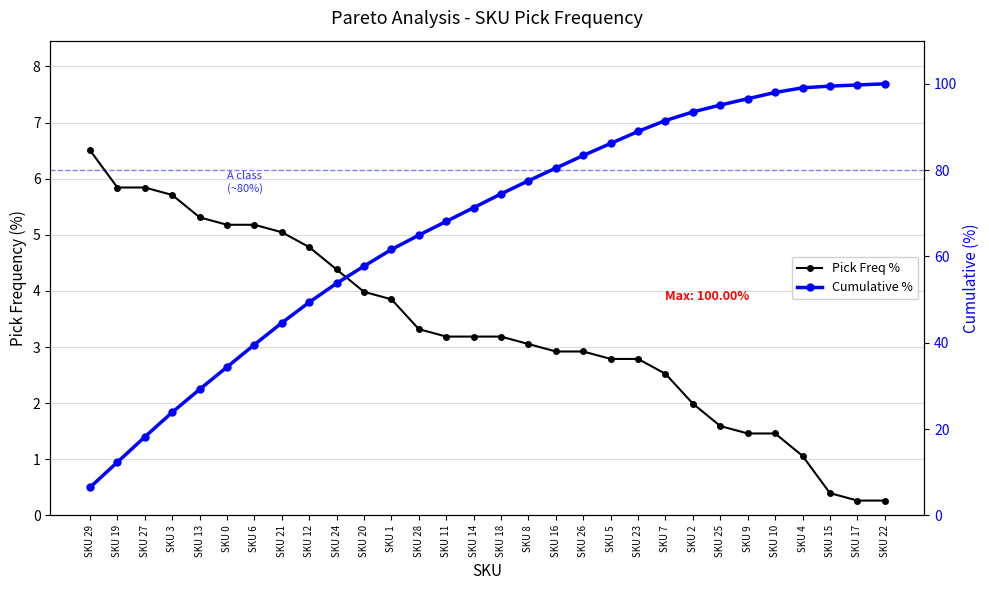

What is the maximum value shown in the chart?

100.0